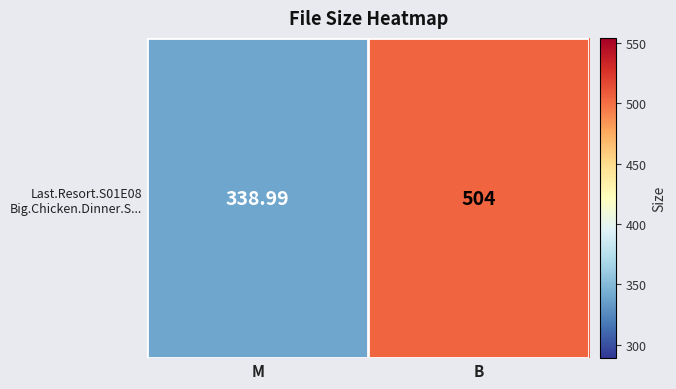

Which label corresponds to the smallest value in the chart?

M